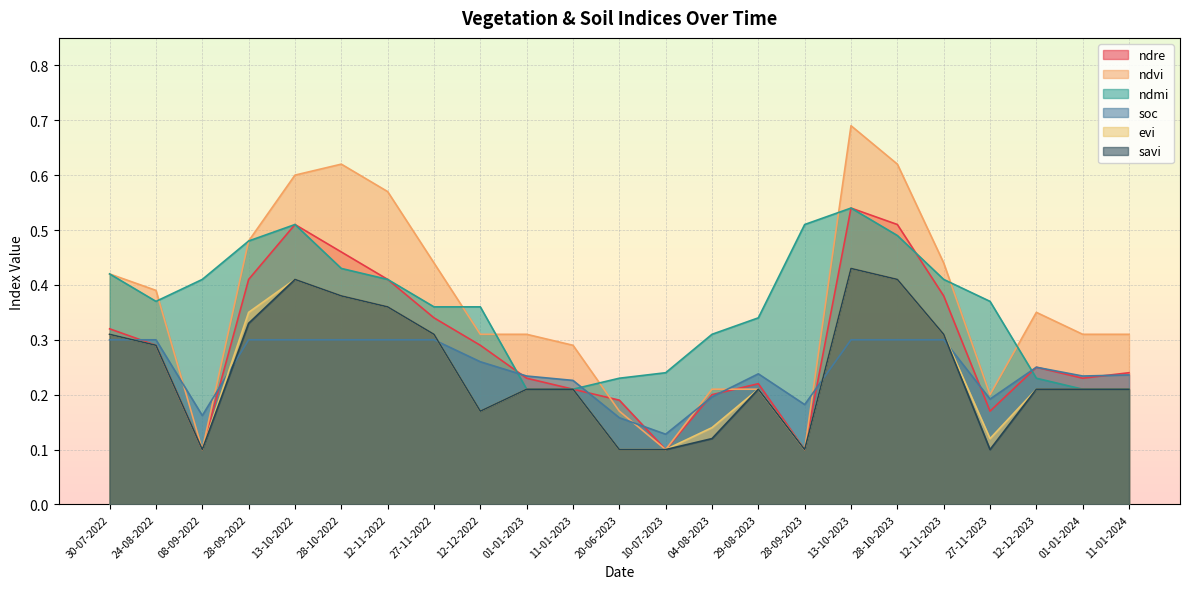

Read the ndre value at 12-12-2023.

0.2